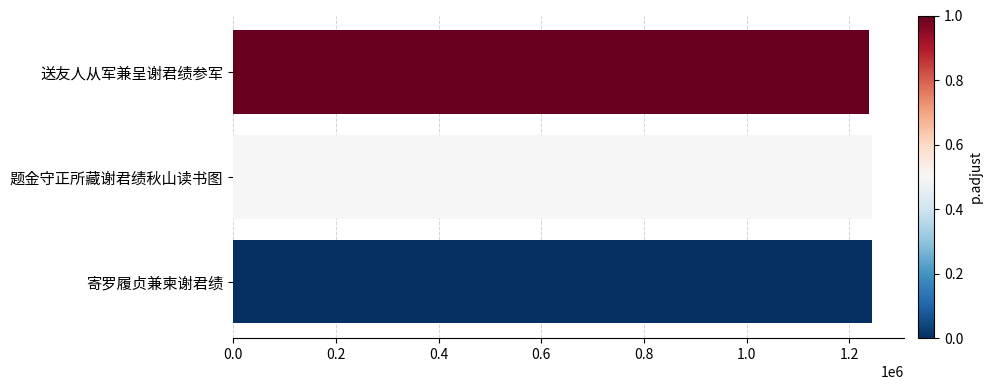

Approximately how many times larger is the value at 题金守正所藏谢君绩秋山读书图 compared to 送友人从军兼呈谢君绩参军?

1.0